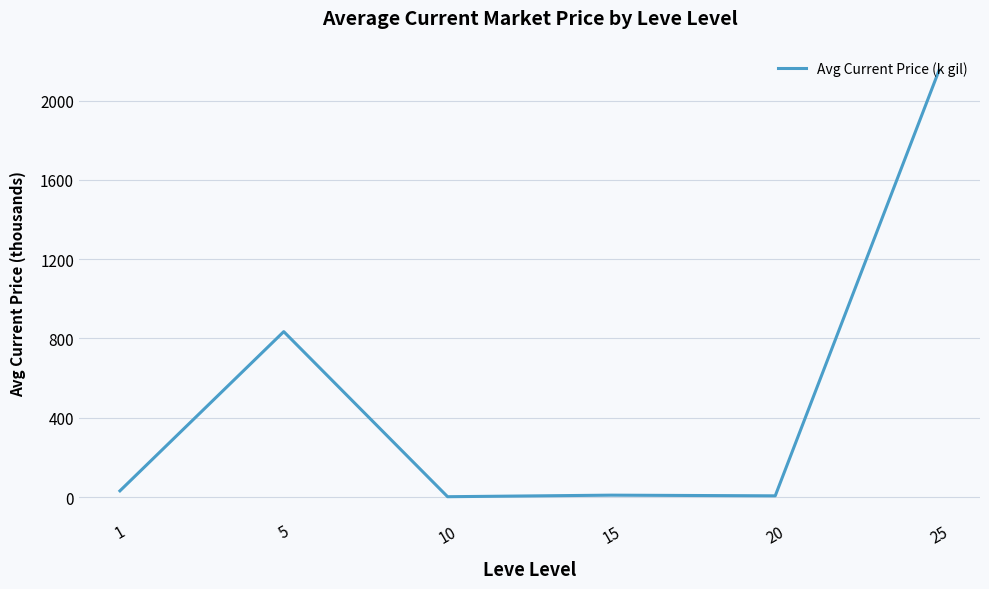

How many categories are shown in the chart?

6